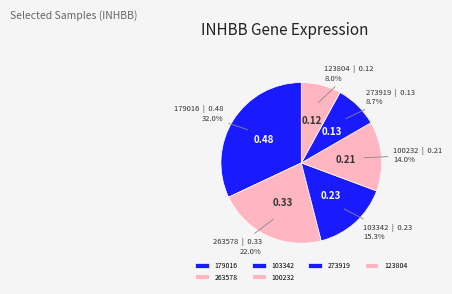

To the nearest percent, what is the average slice percentage?

17%